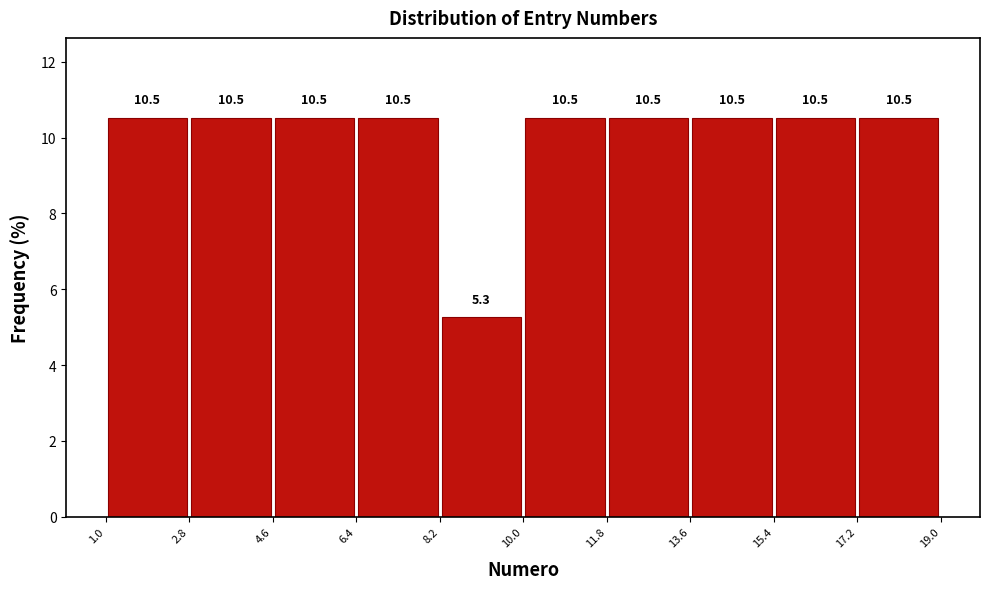

Reading left to right, list every bar in this chart as the range it spans on the x-axis followed by its height.

1.0 to 2.8: 10.5
2.8 to 4.6: 10.5
4.6 to 6.4: 10.5
6.4 to 8.2: 10.5
8.2 to 10.0: 5.3
10.0 to 11.8: 10.5
11.8 to 13.6: 10.5
13.6 to 15.4: 10.5
15.4 to 17.2: 10.5
17.2 to 19.0: 10.5